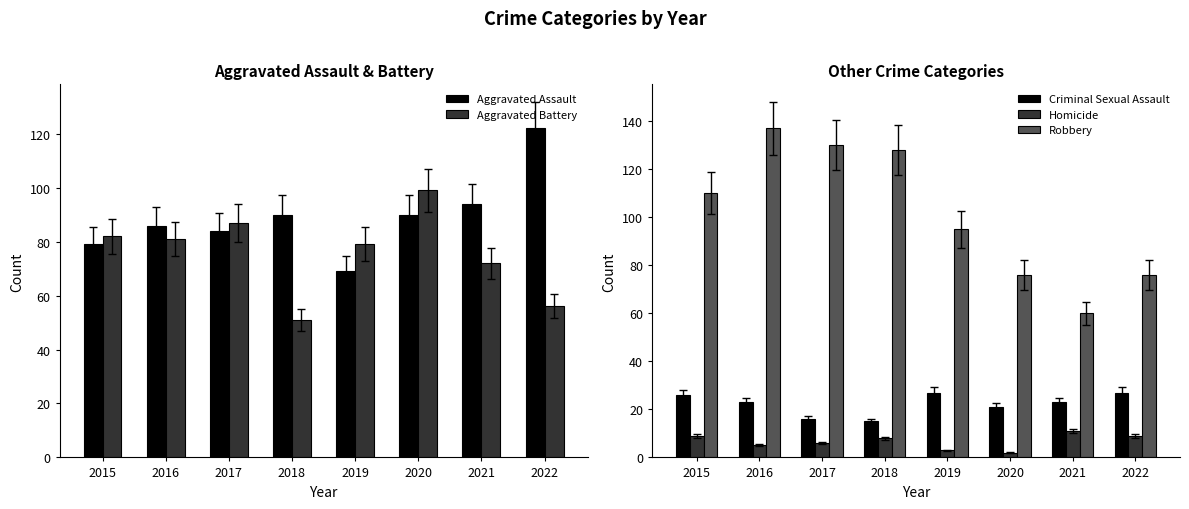

At how many categories does at least one series exceed 39?

8